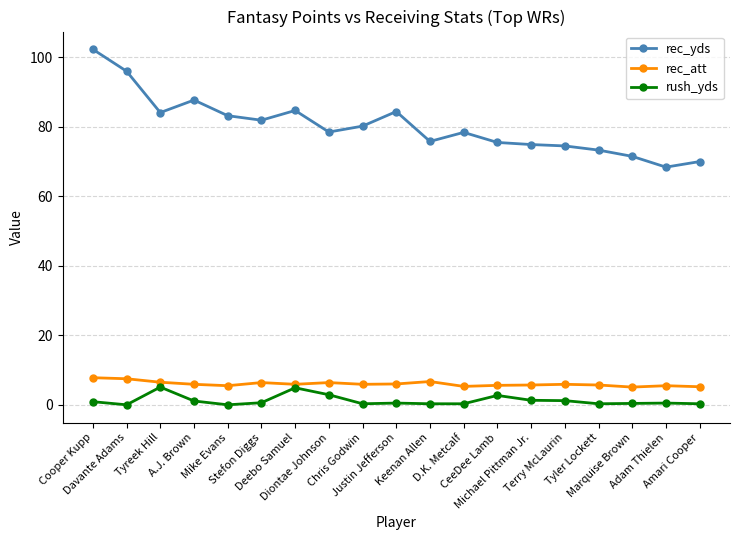

What position from the right is Cooper Kupp?

19